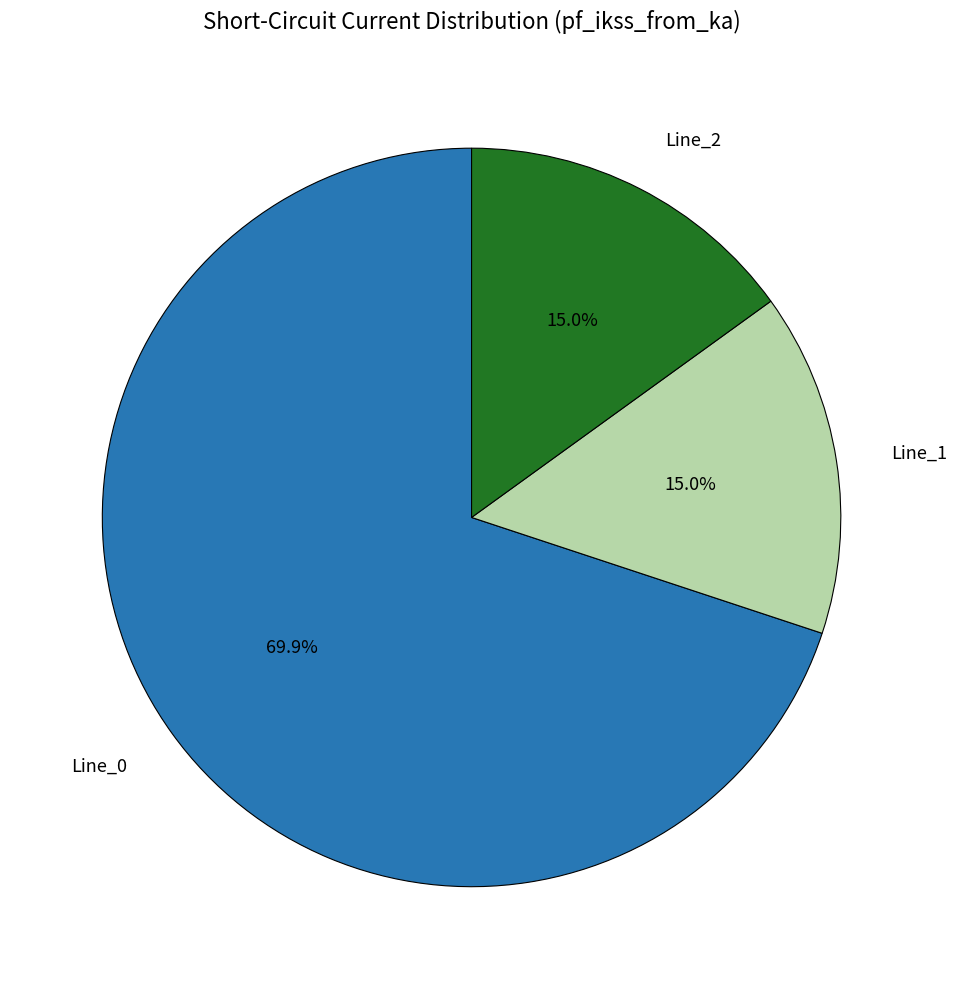

Is there any slice that represents more than half of the pie?

Yes